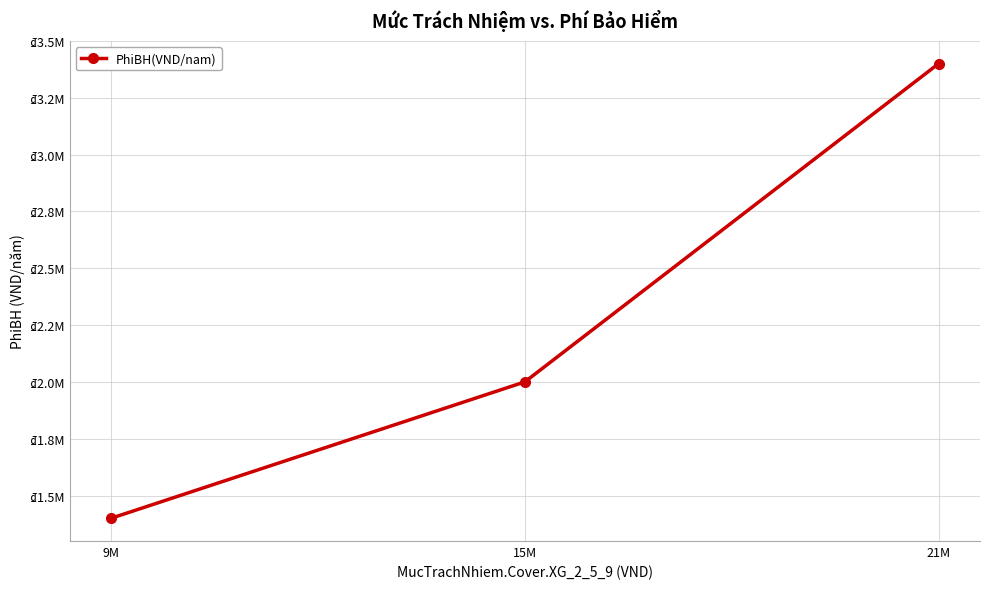

What is the label of the 1st point from the right?

21M